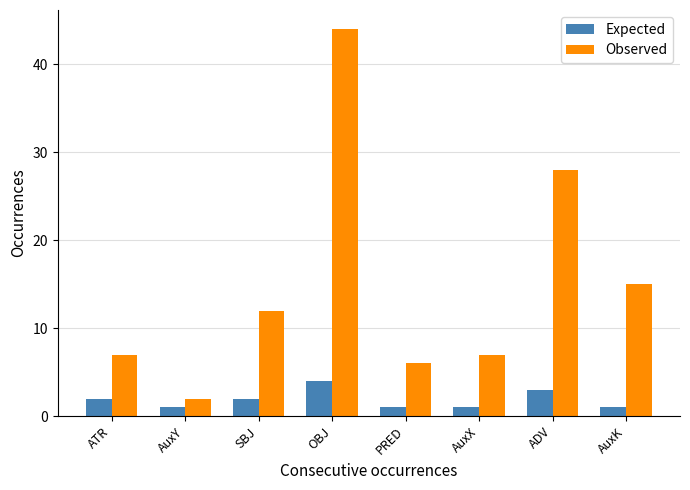

Which series changed the most between ATR and OBJ?

Observed